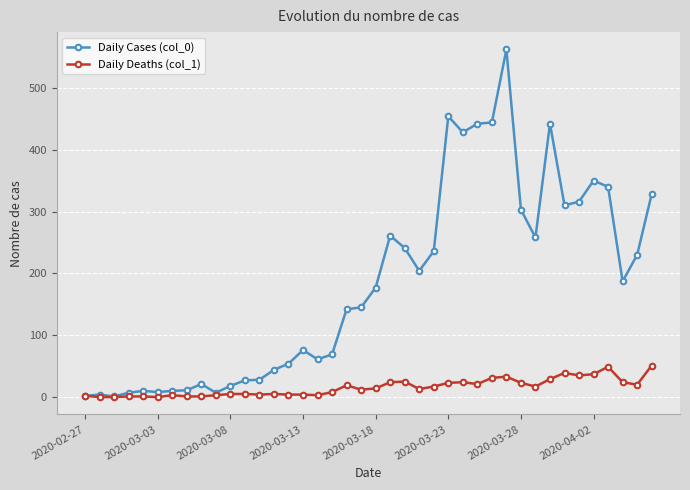

Which series has the largest range (max minus min)?

Daily Cases (col_0)